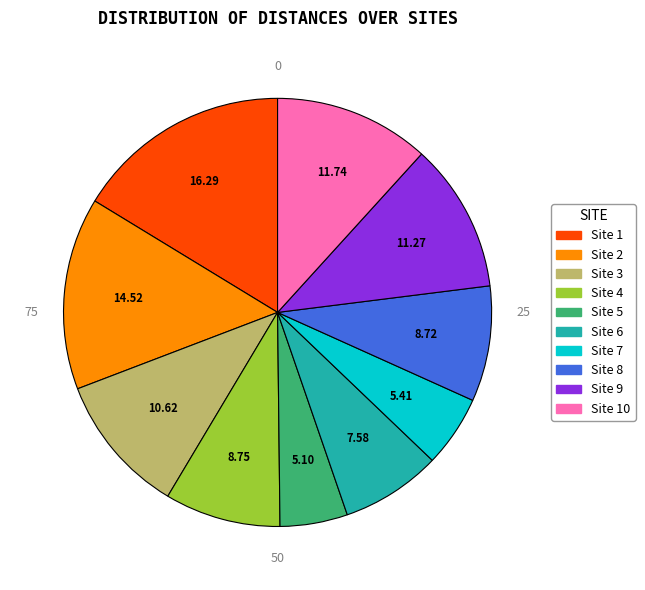

Is there any slice that represents more than half of the pie?

No